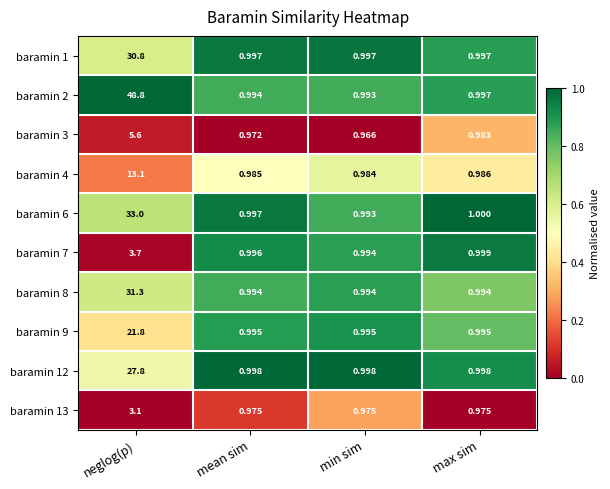

At which label is baramin 4 closest to 7?

max sim